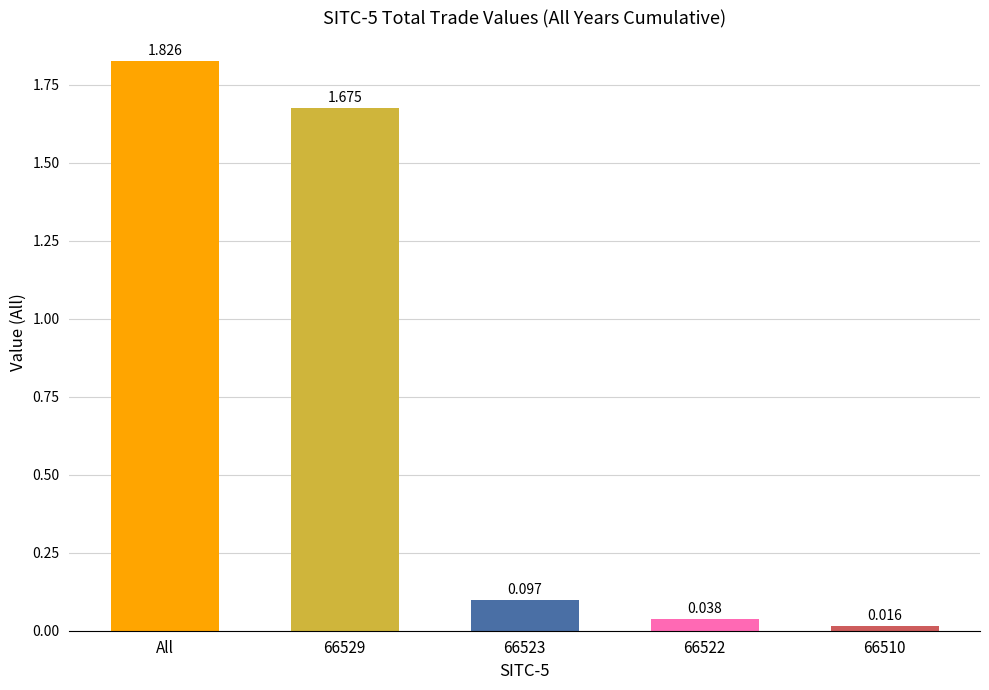

What is the label of the 1st bar from the left?

All